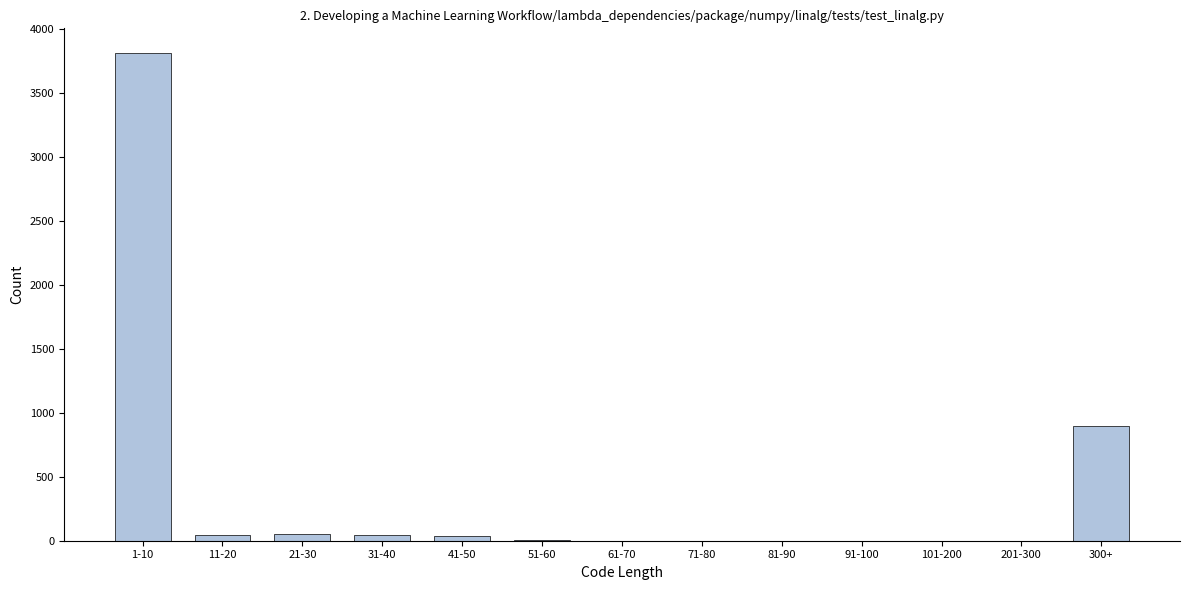

Is it true that the value at 1-10 is 820?

False